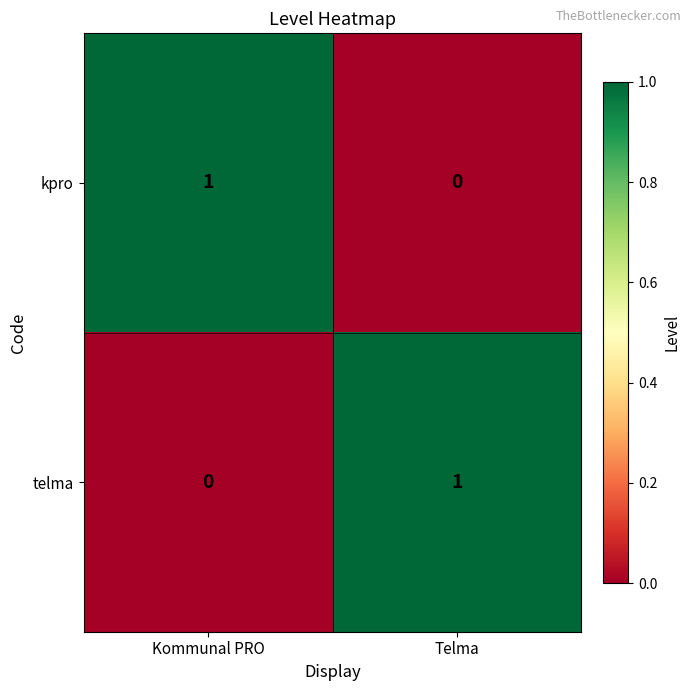

Where is kpro nearest to the value 0?

Telma